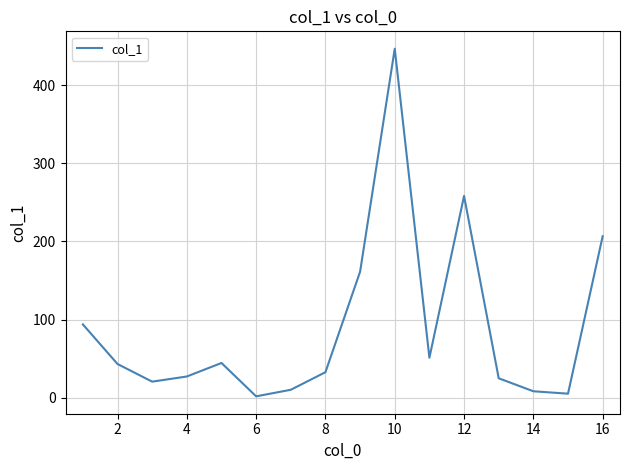

What is the difference between the maximum and minimum values?

444.9